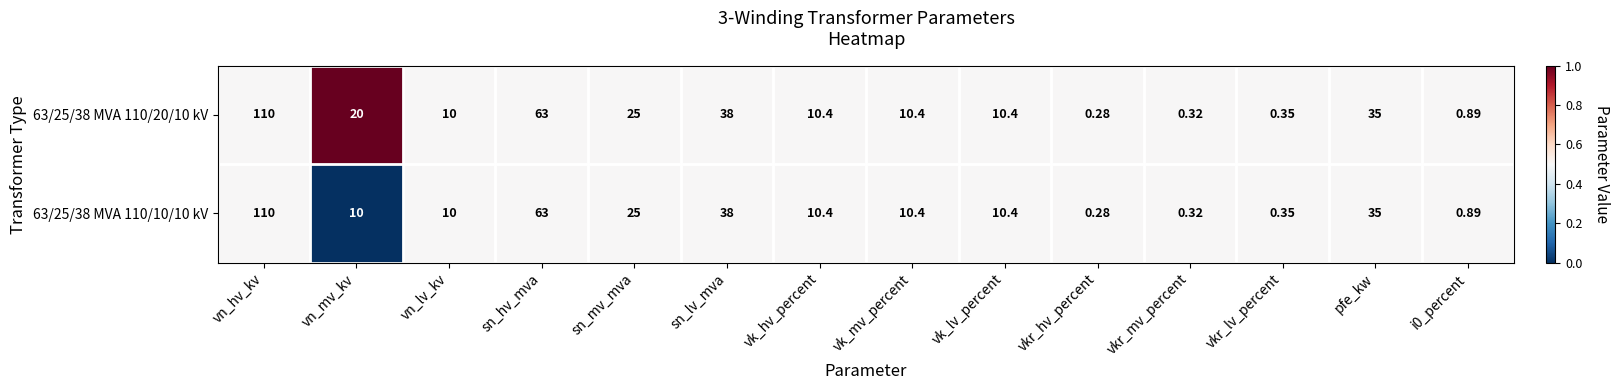

At which category is the sum across all series the highest?

vn_hv_kv